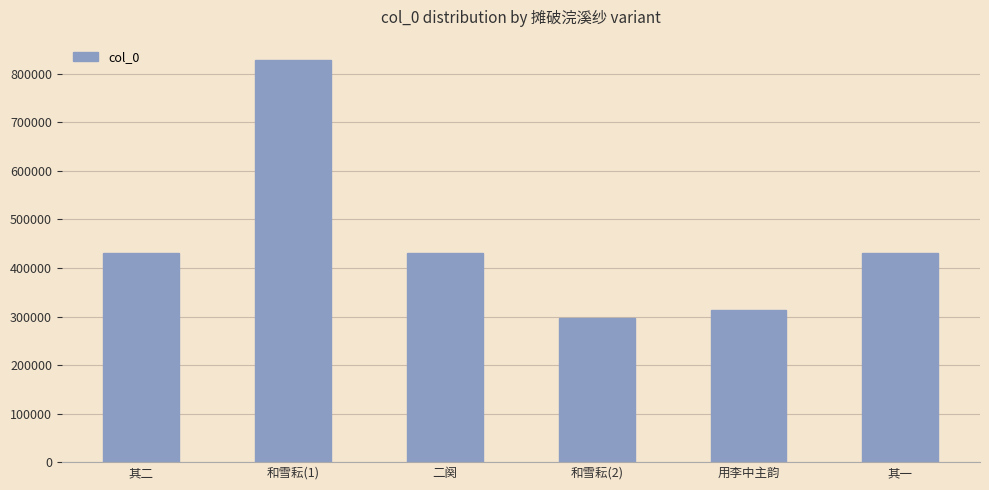

What is the average value?

455511